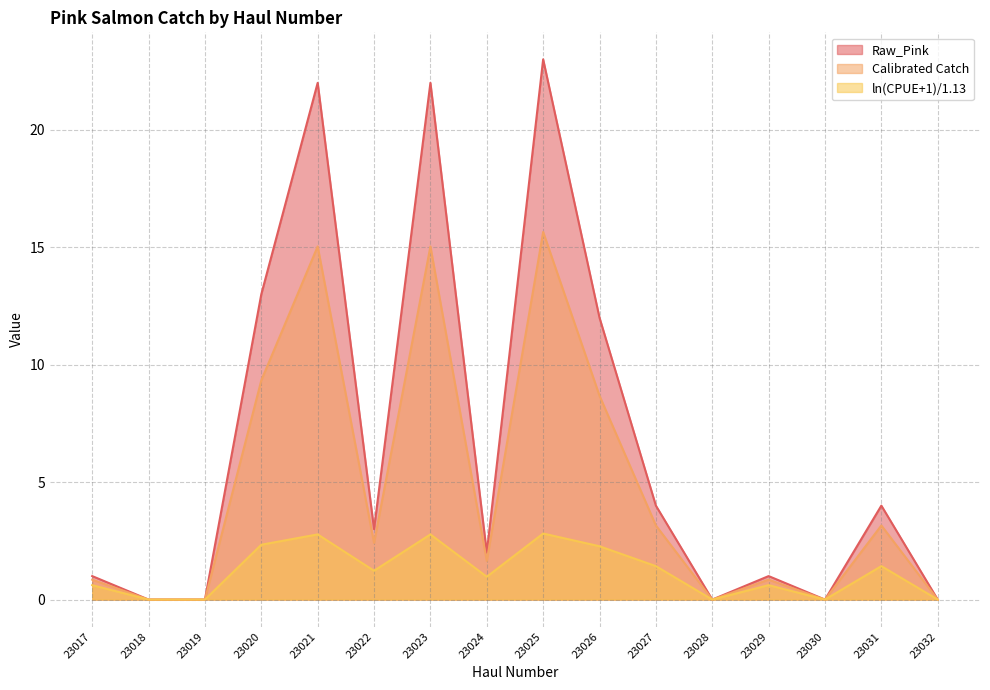

At which label does Raw_Pink reach its peak?

23025